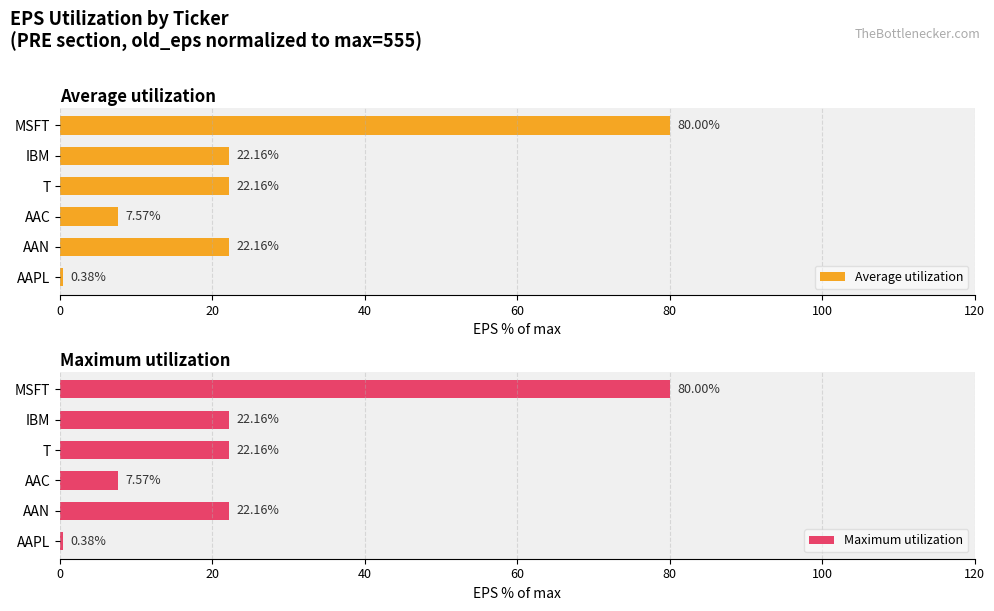

At which label does Average utilization reach its minimum?

AAPL